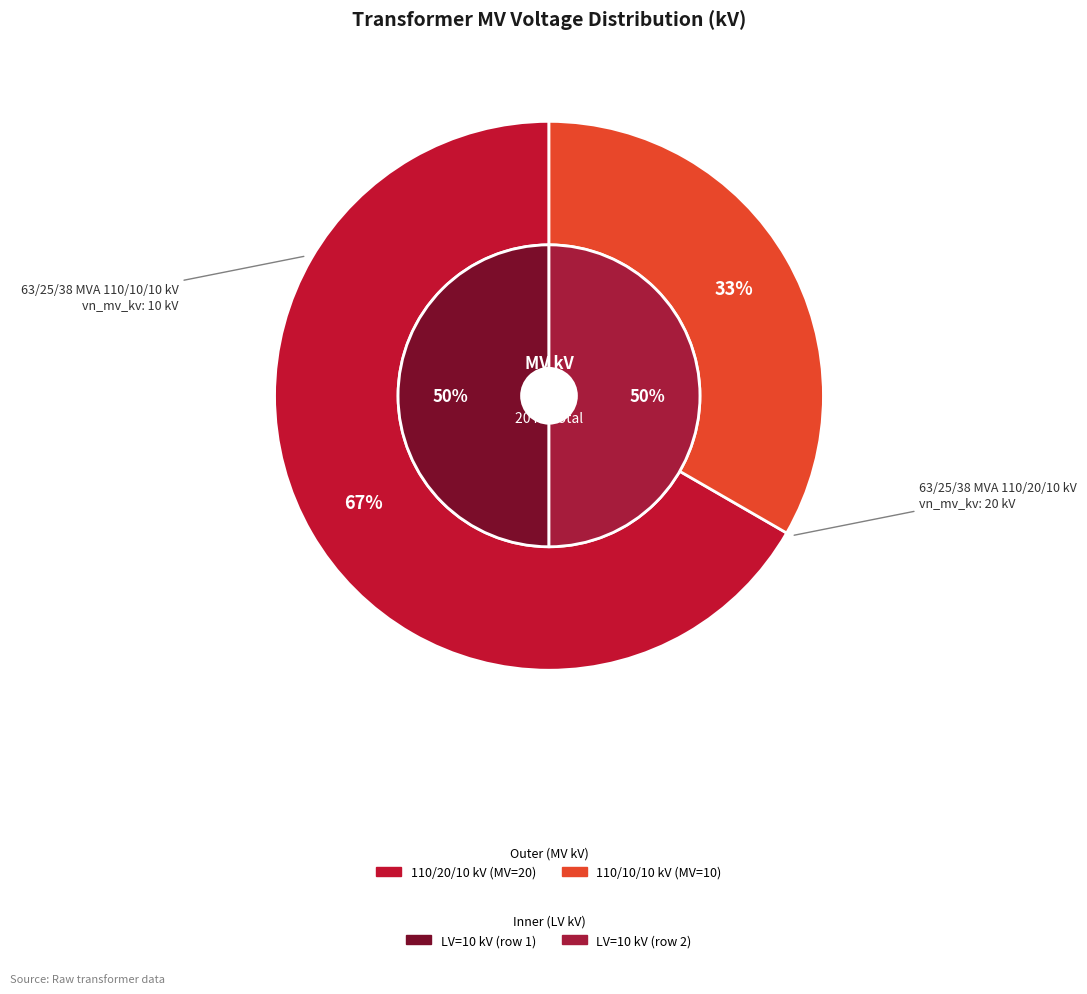

Does any single category account for the majority?

Yes